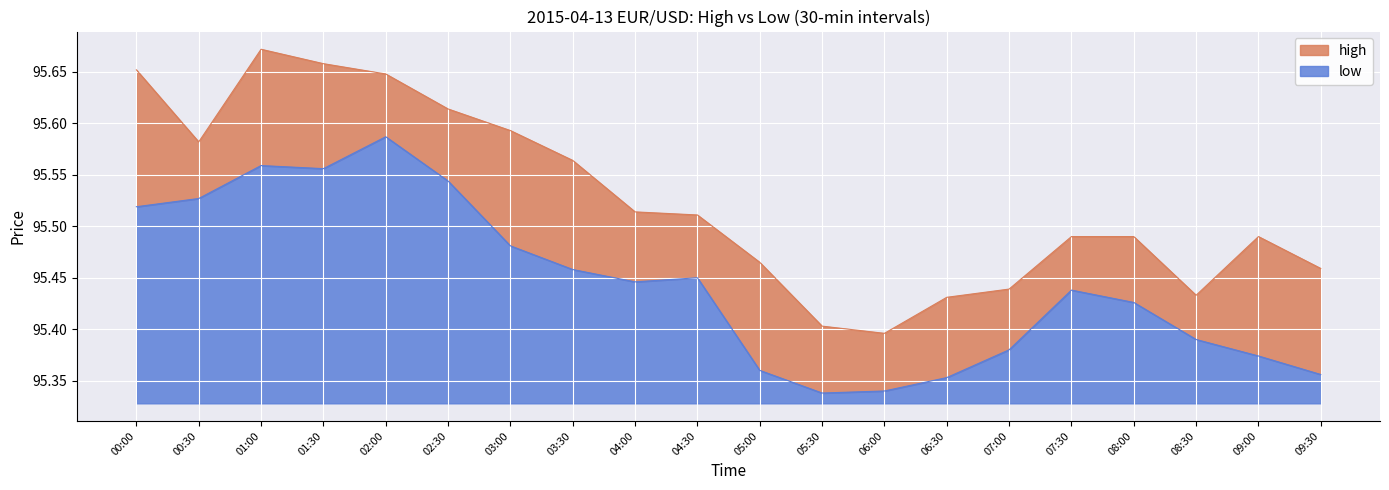

What is the average value of the low series?

95.4